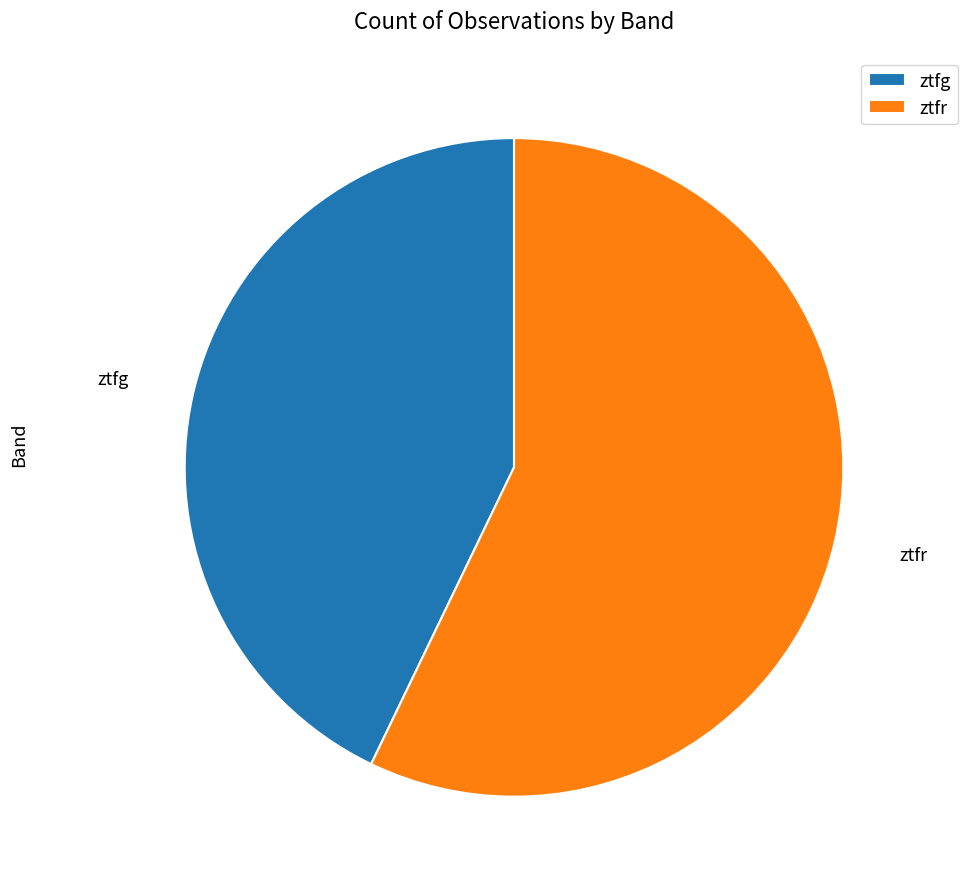

Rank the categories by value from lowest to highest.

ztfg, ztfr